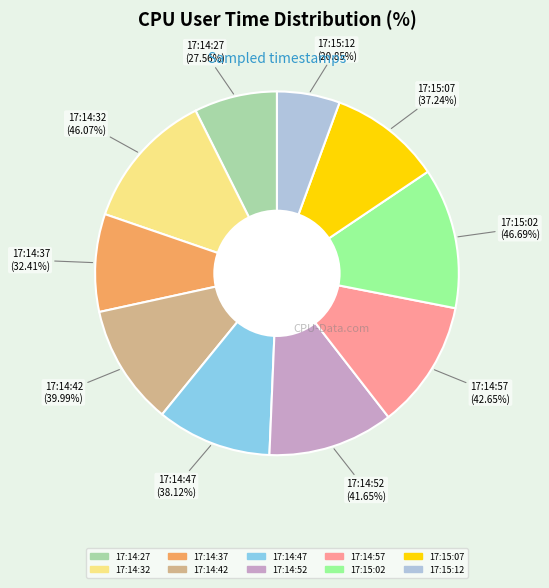

How many slices are in this pie chart?

10